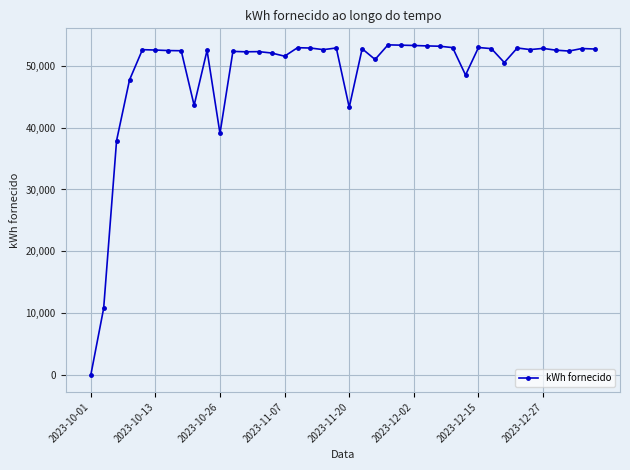

What is the difference between the maximum and second lowest values?

42509.9